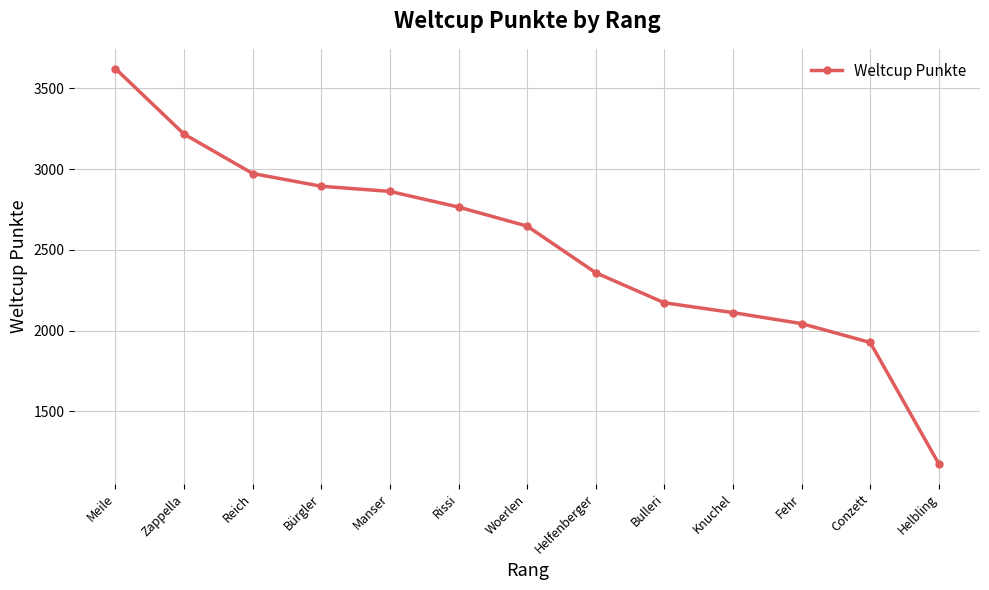

Approximately how many times larger is the value at Bulleri compared to Bürgler?

0.8